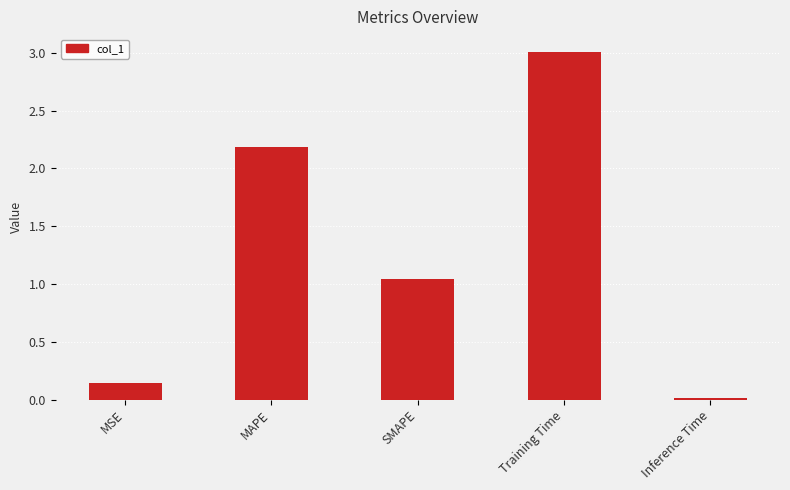

How many data points does each series have?

5